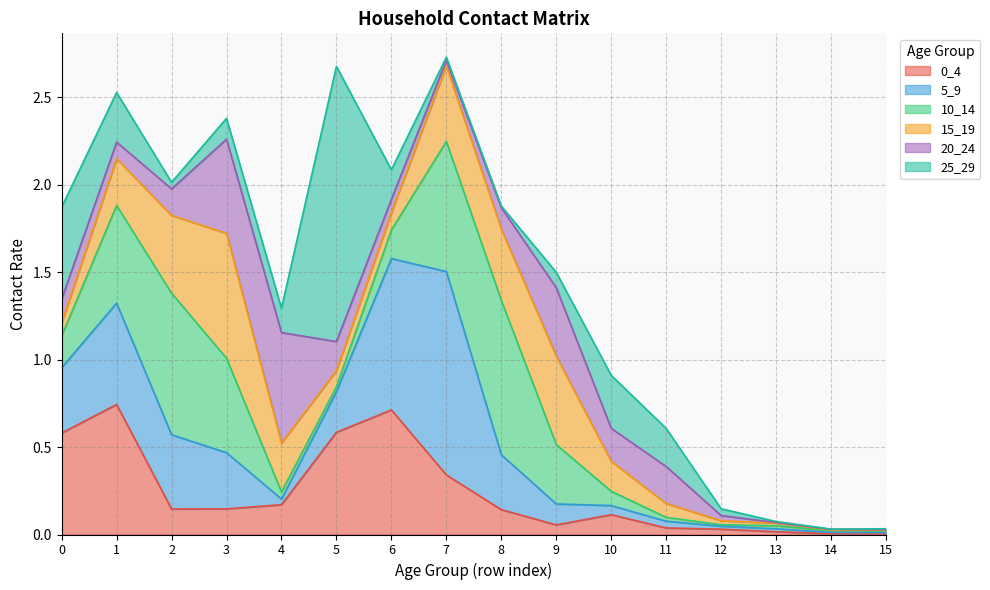

How many interior local peaks does the 10_14 series have?

3